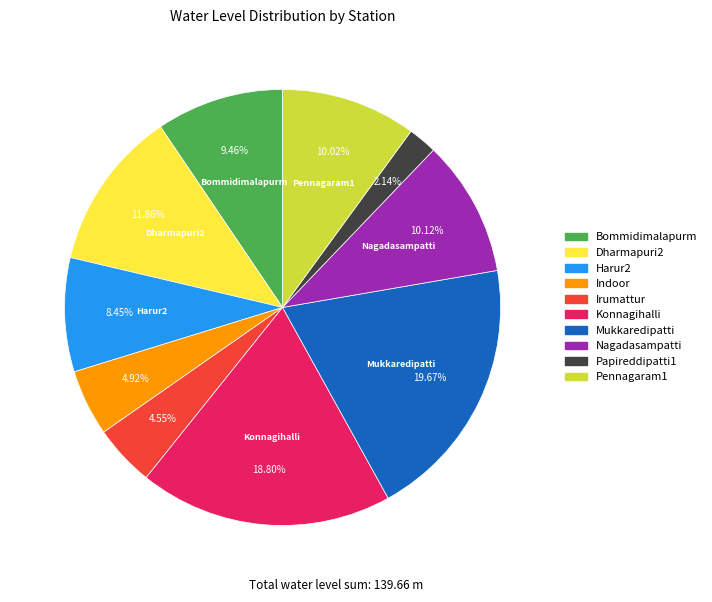

What is the total percentage of Papireddipatti1 and Pennagaram1?

12.2%